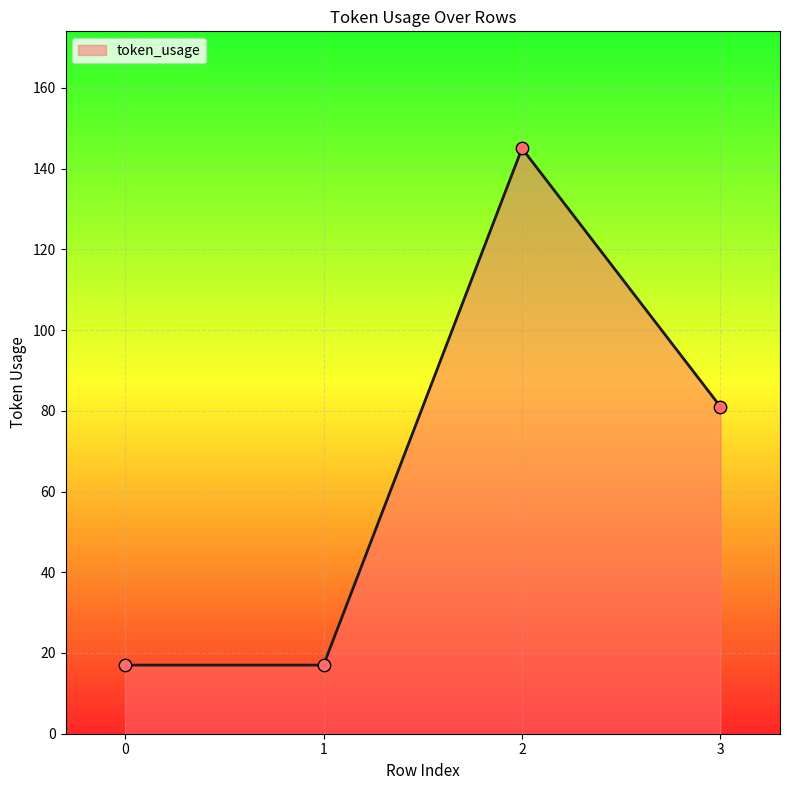

What is the ratio of the value at 0 to the value at 2?

0.1